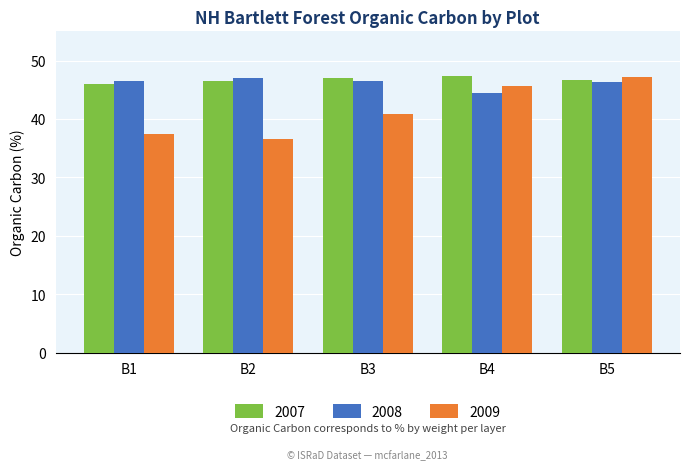

At which category is the sum across all series the highest?

B5